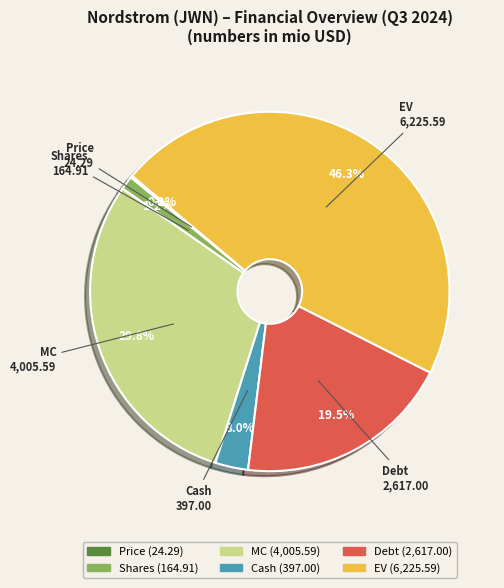

What is the largest slice in the pie chart?

EV